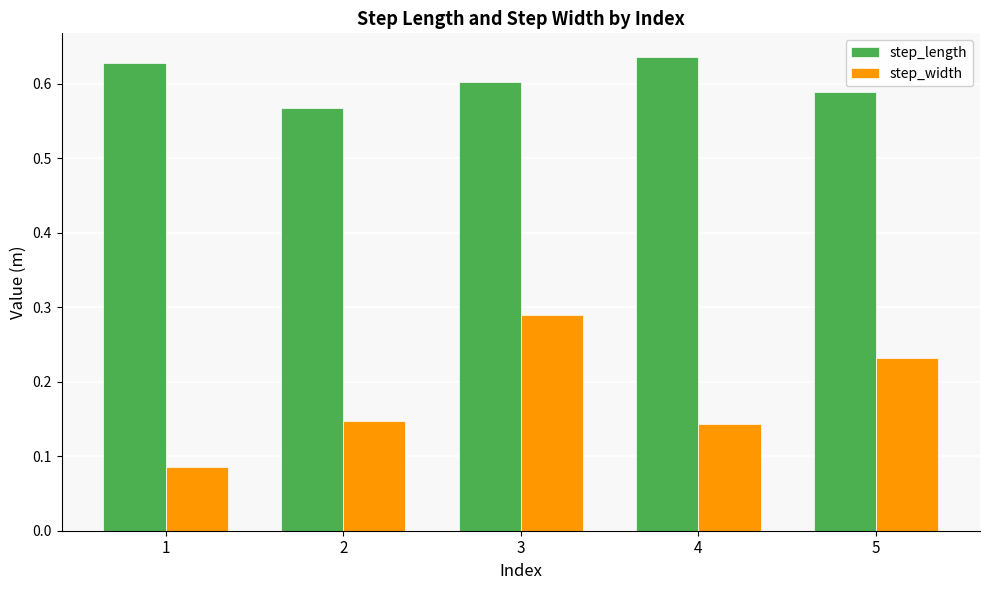

What is the sum of the step_width values at 4 and 5?

0.4